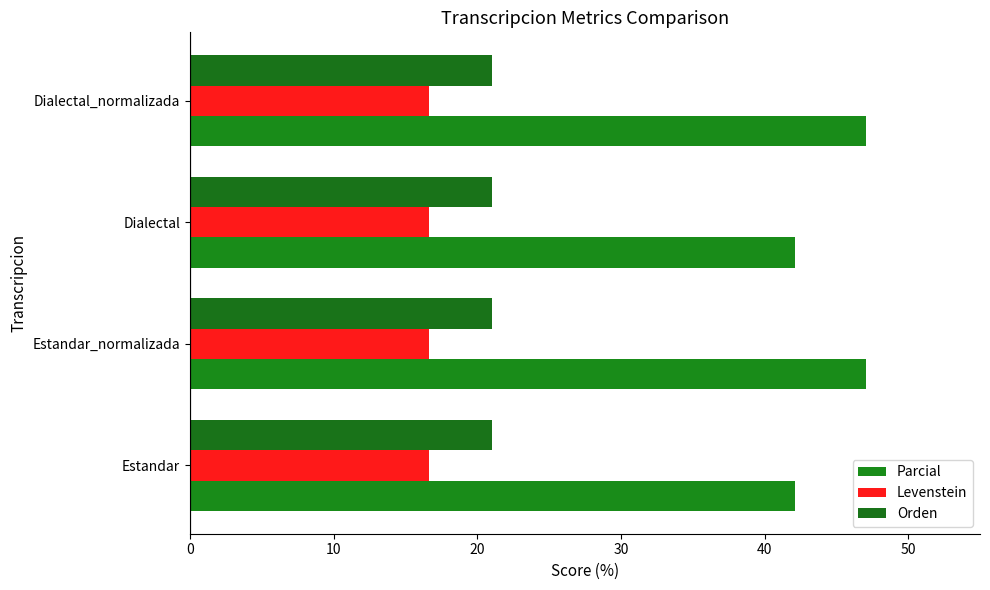

Which series has the largest range (max minus min)?

Parcial